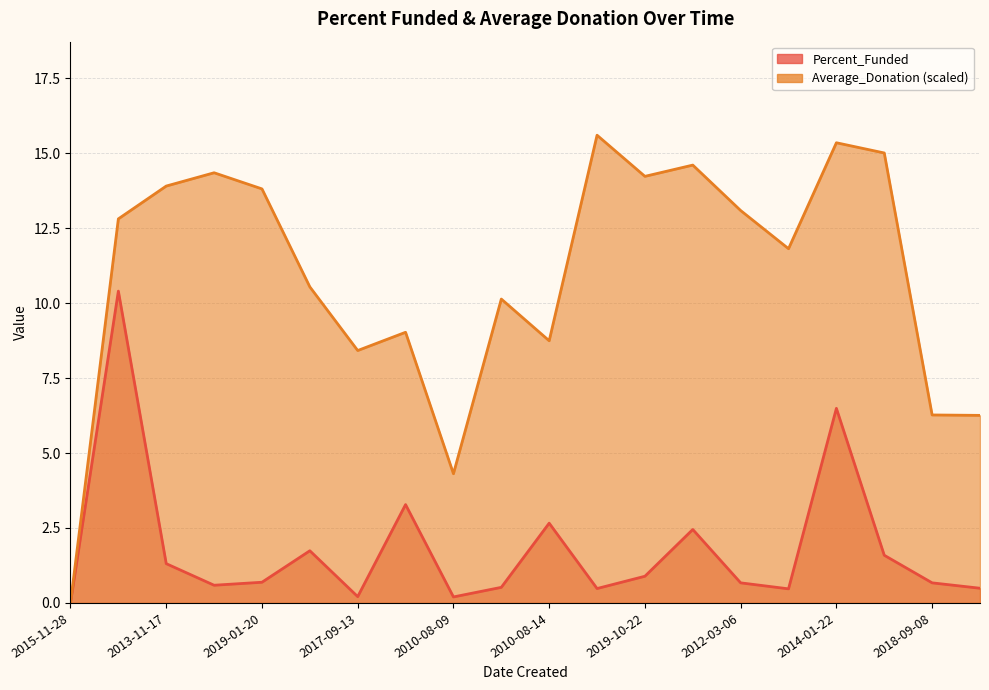

What is the value of the Percent_Funded point at the 4th from the left?

0.6